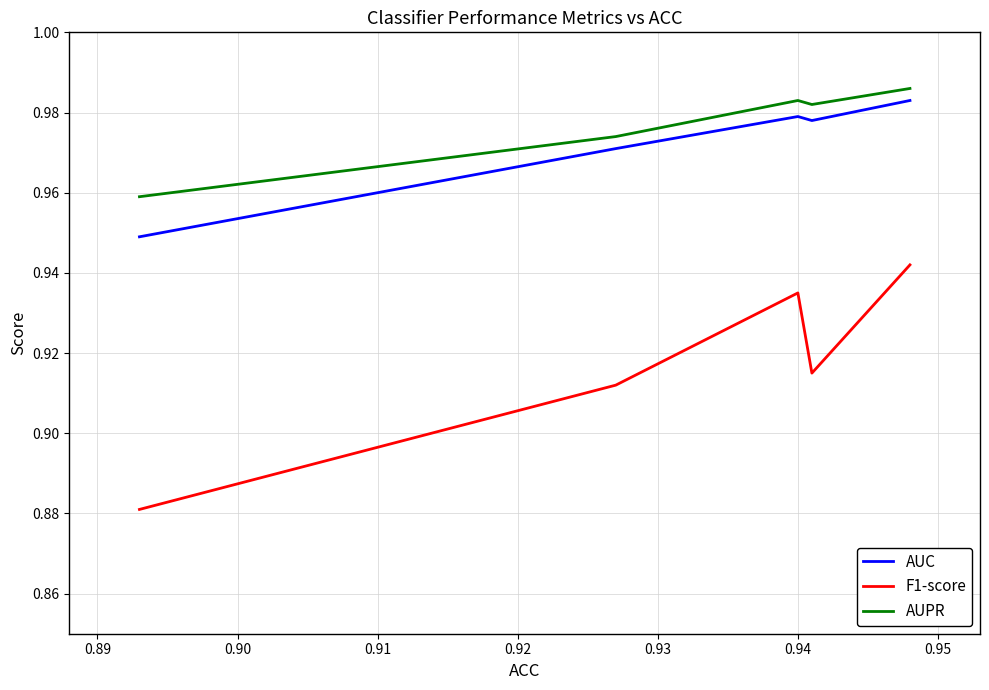

What is the highest value of the AUPR series?

1.0